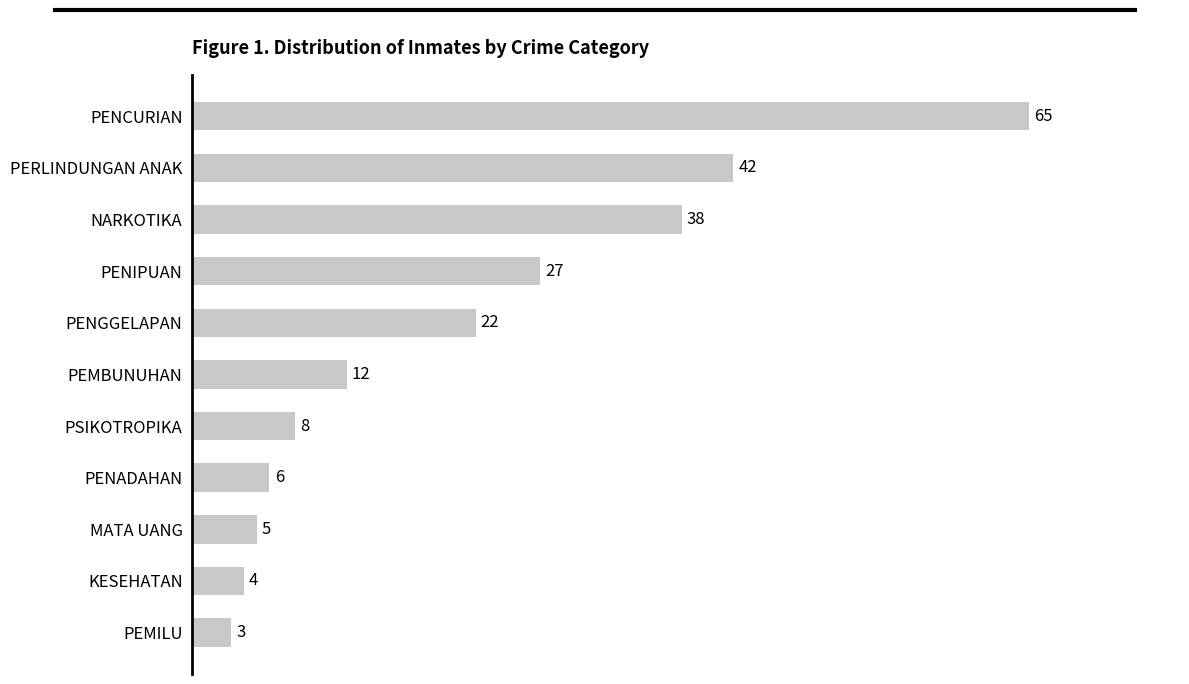

Is it true that the value at PSIKOTROPIKA is 2?

False